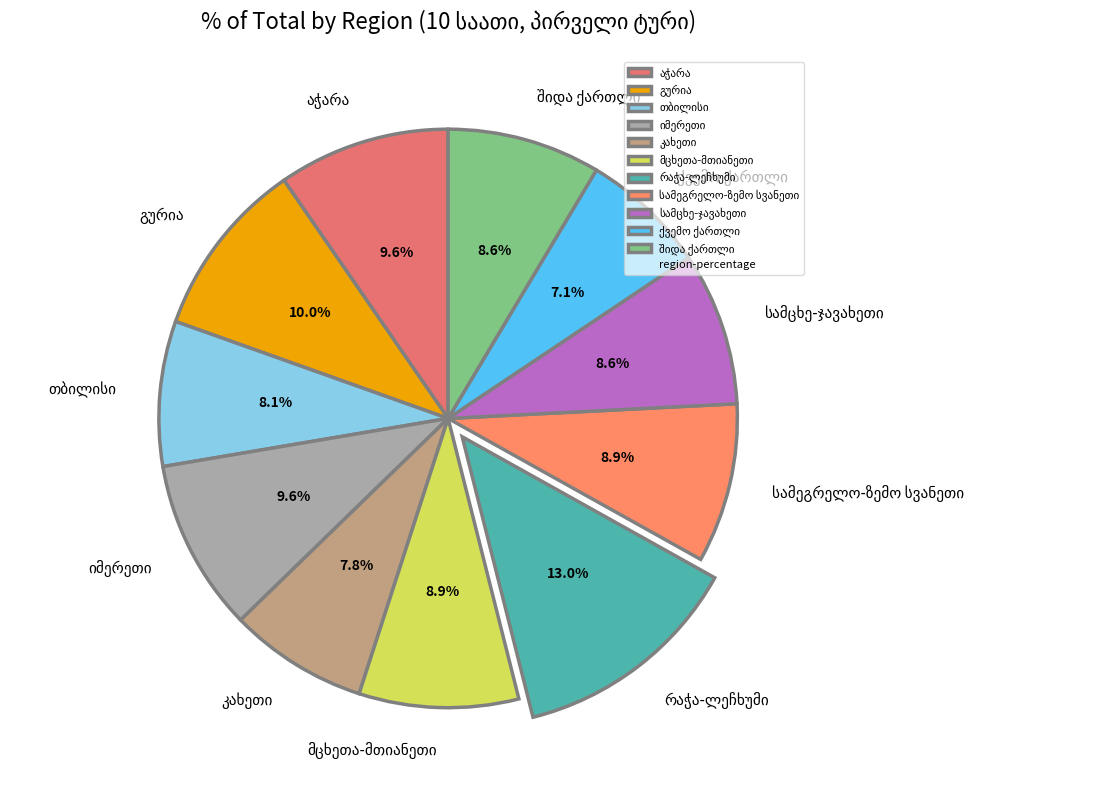

Count the number of slices in the pie.

11